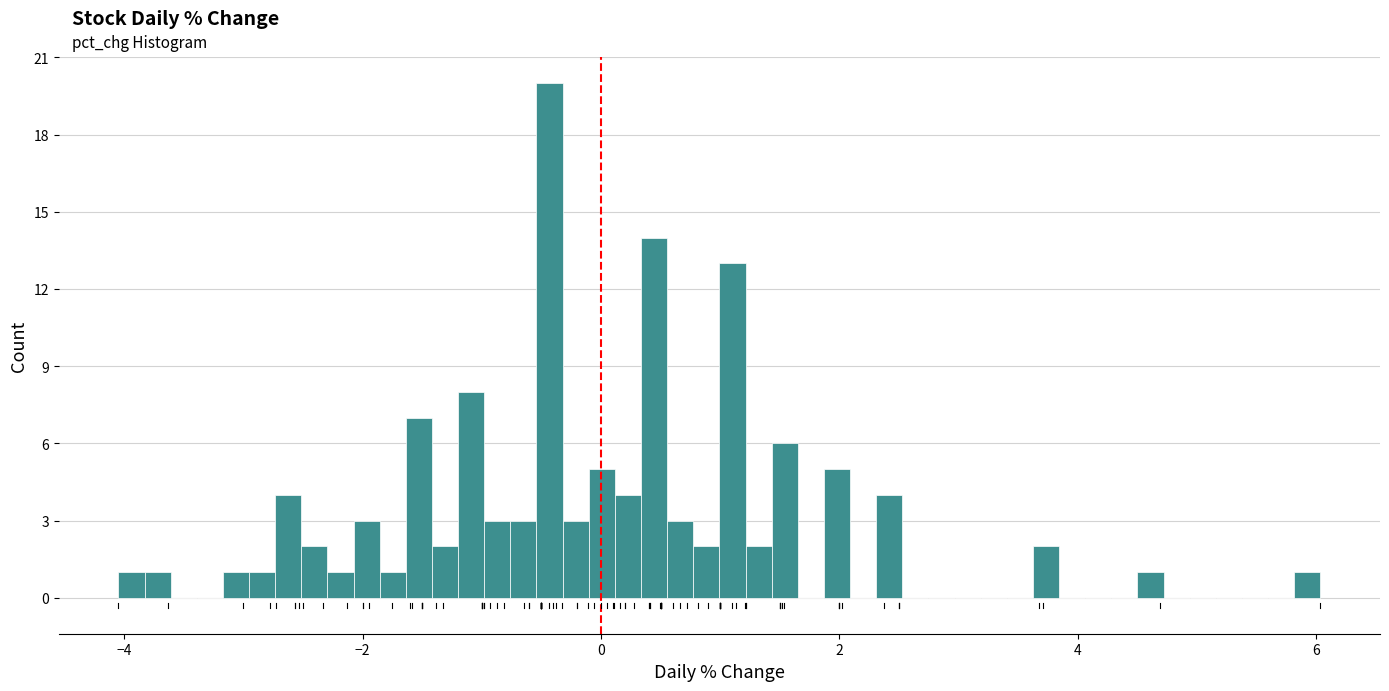

Read against the x-axis, roughly where is the centre of the tallest bar?

-0.4